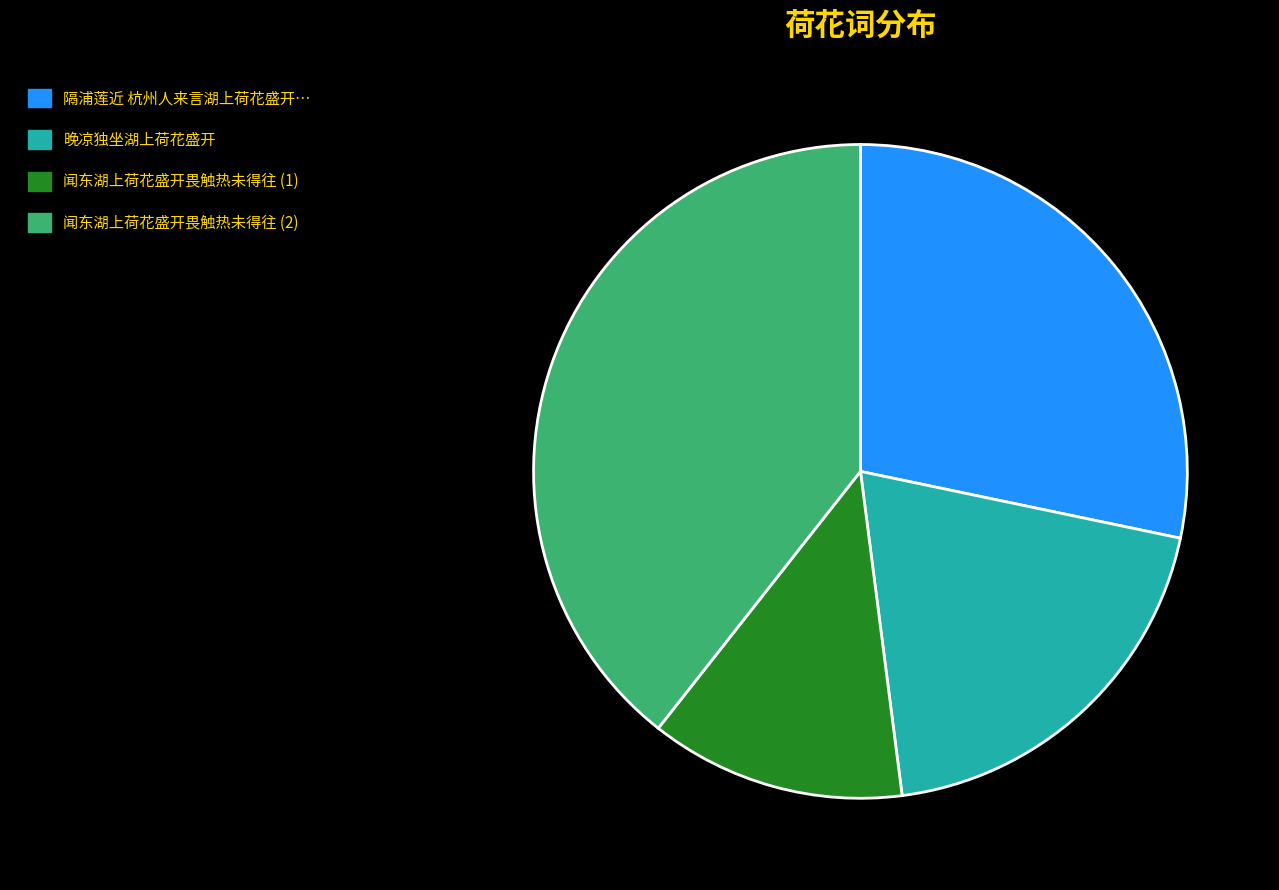

Is there a majority slice in this chart?

No